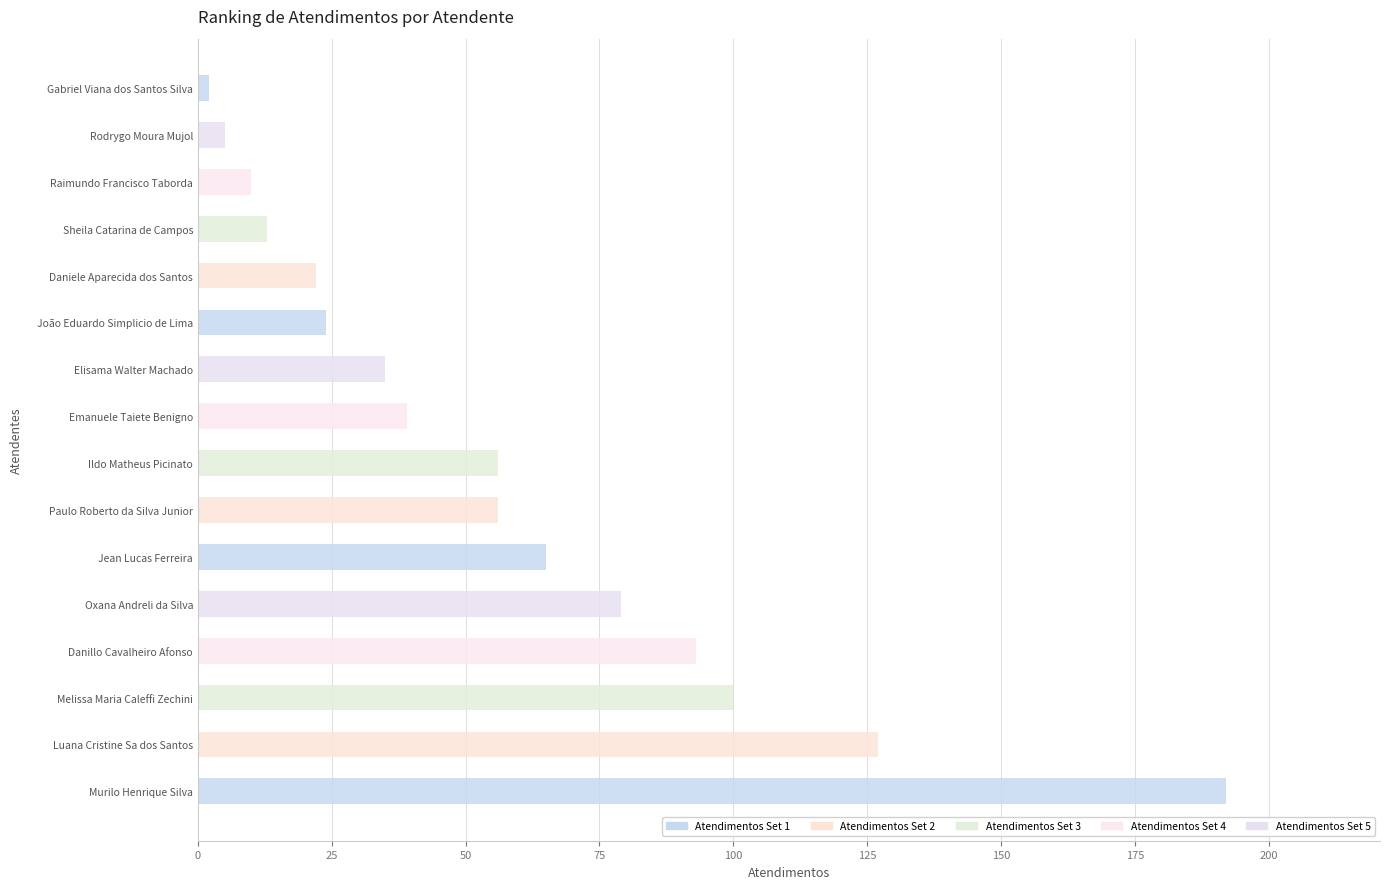

Between Danillo Cavalheiro Afonso and Daniele Aparecida dos Santos, which is larger?

Danillo Cavalheiro Afonso